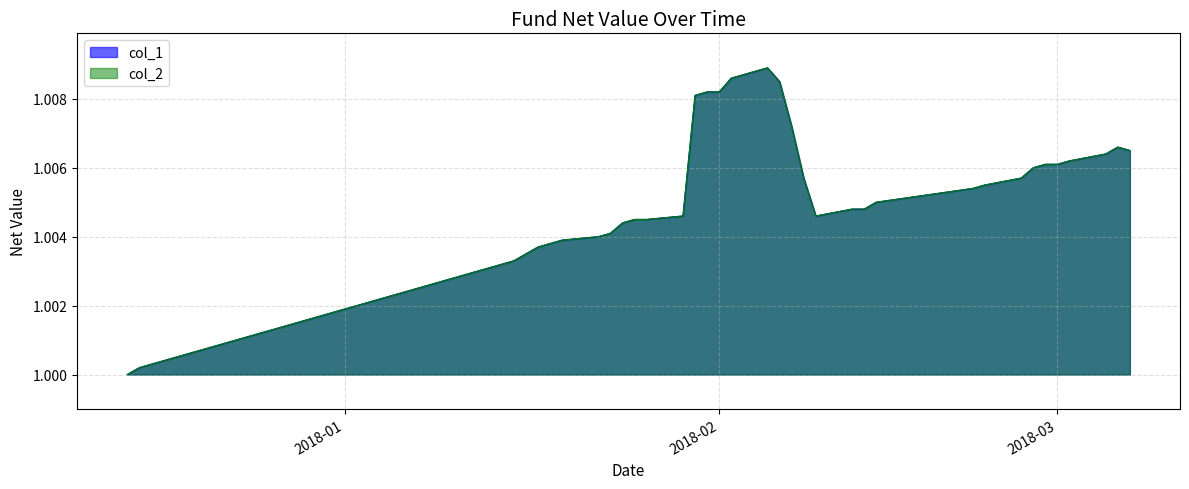

At which category does col_1 reach its first local peak?

2018-02-05